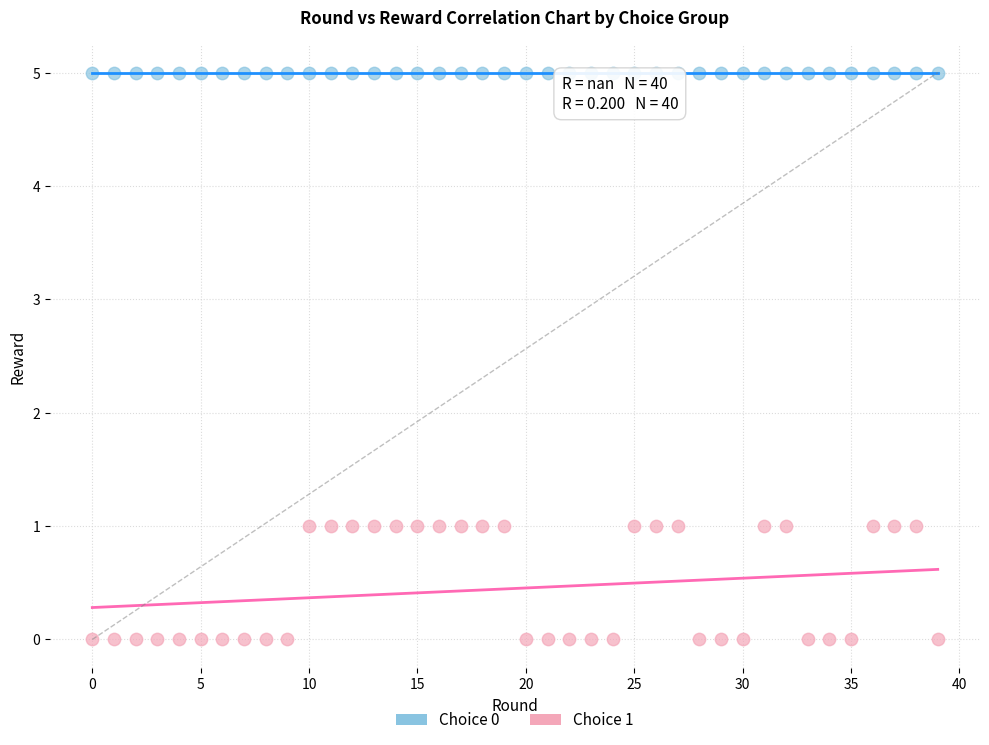

Which series contains the lowest Y value?

Choice 1